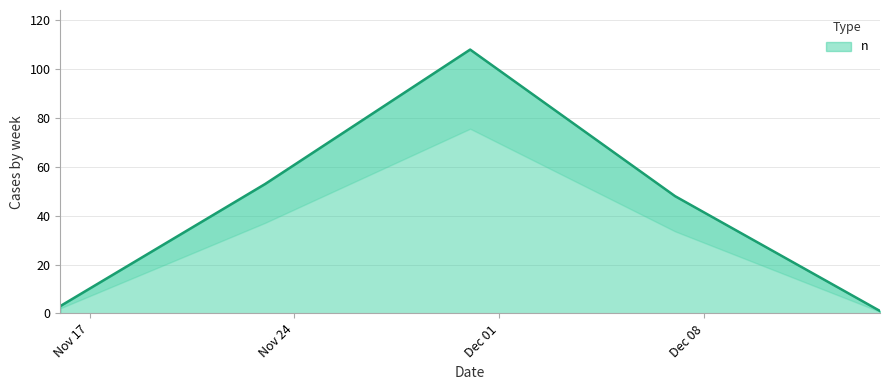

What is the ratio of the value at 2014-11-23 to the value at 2014-12-07?

1.1